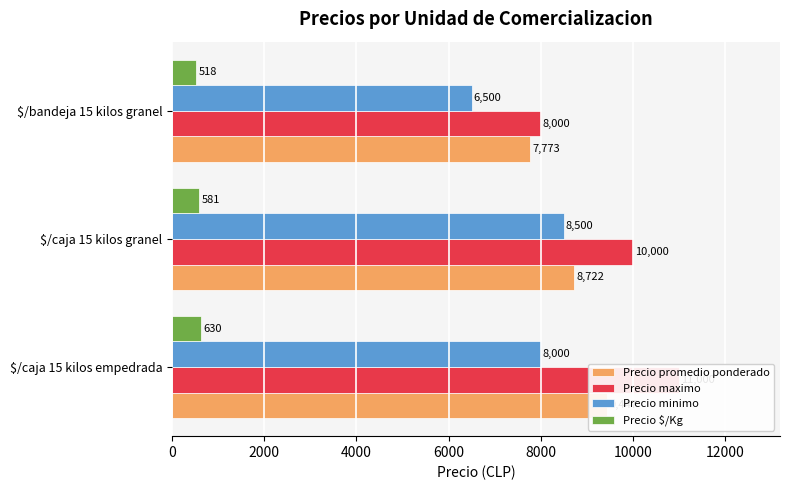

What is the average value of the Precio minimo series?

7667